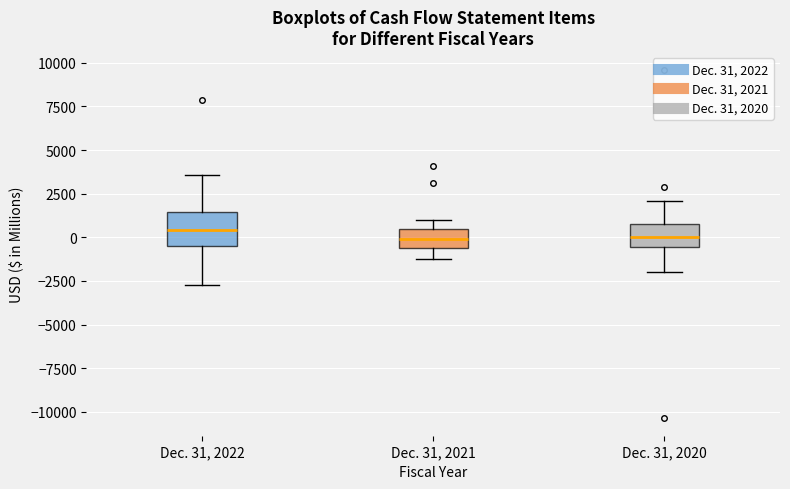

Reading left to right, transcribe this box plot: for each box, give where its median line is, the range the box spans, and where its two whiskers end, as read against the y-axis. The values are not printed on the chart, so give them approximately, as read against the axis.

Dec. 31, 2022: median 500, box -500 to 1500, whiskers -2500 to 3500
Dec. 31, 2021: median 0, box -500 to 500, whiskers -1000 to 1000
Dec. 31, 2020: median 0, box -500 to 1000, whiskers -2000 to 2000